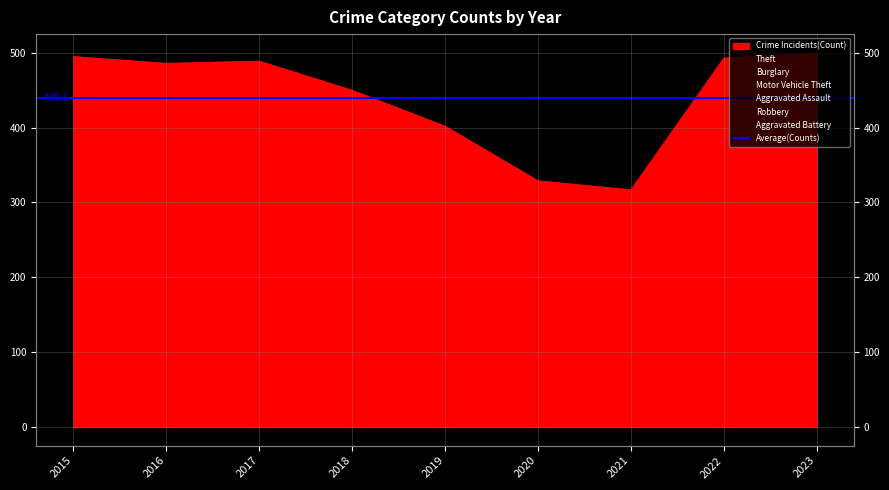

What is the highest value of the Theft series?

278